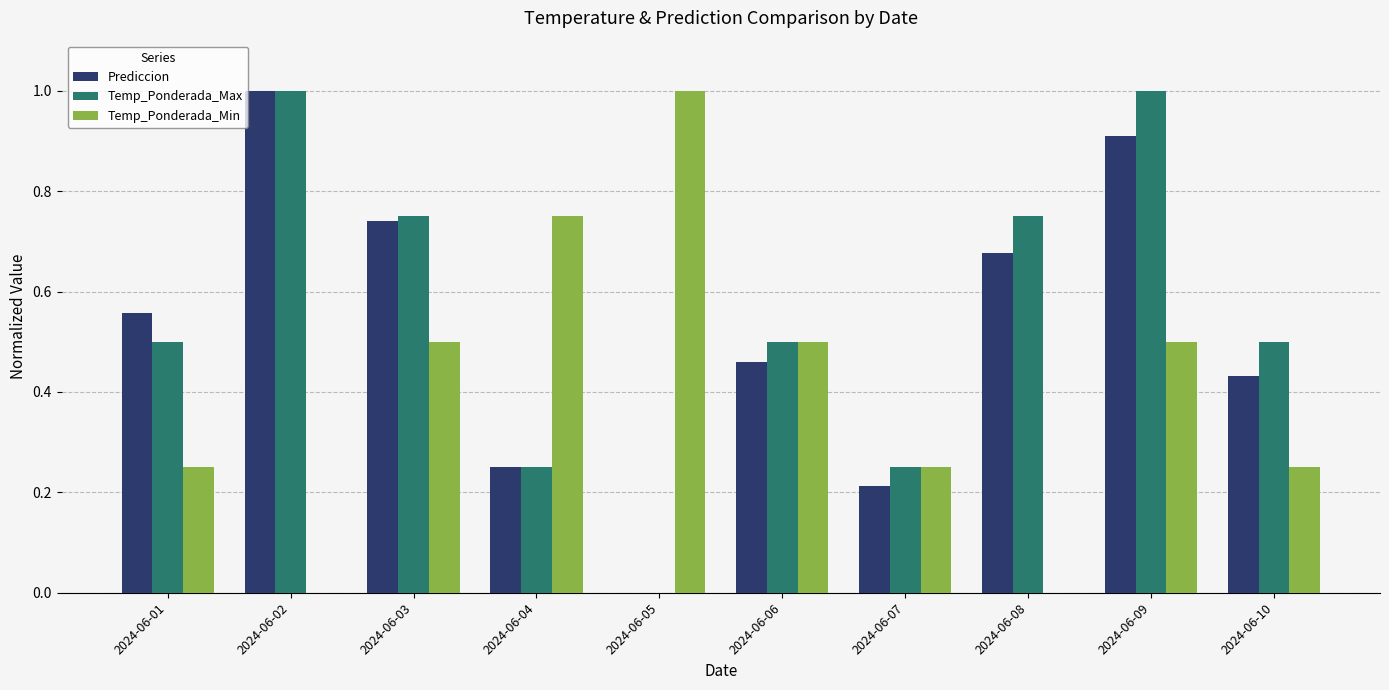

What is the maximum value shown in the chart?

1.0